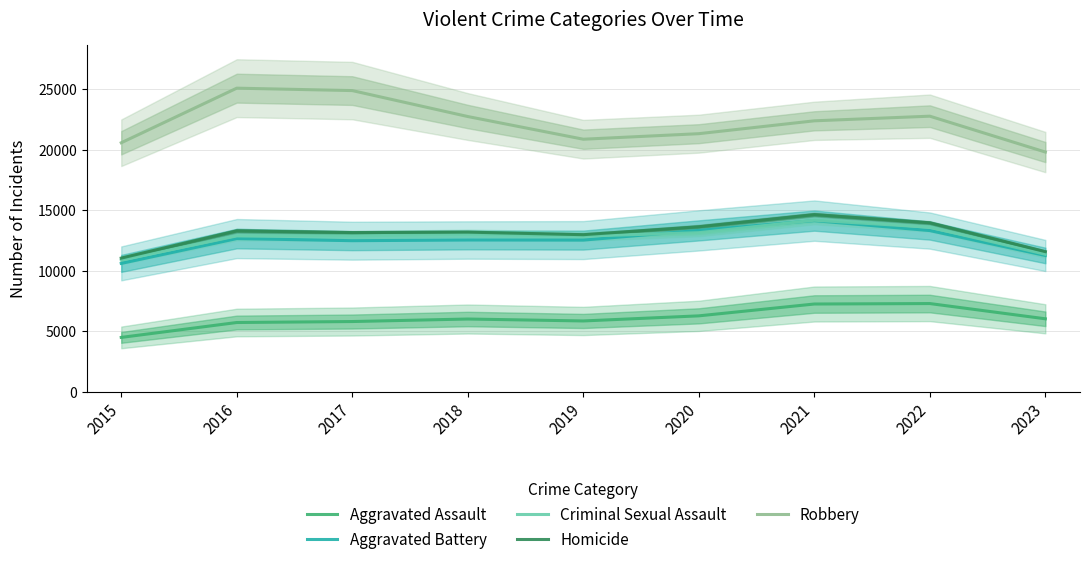

List the labels in order of Robbery value, smallest first.

2023, 2015, 2019, 2020, 2021, 2018, 2022, 2017, 2016